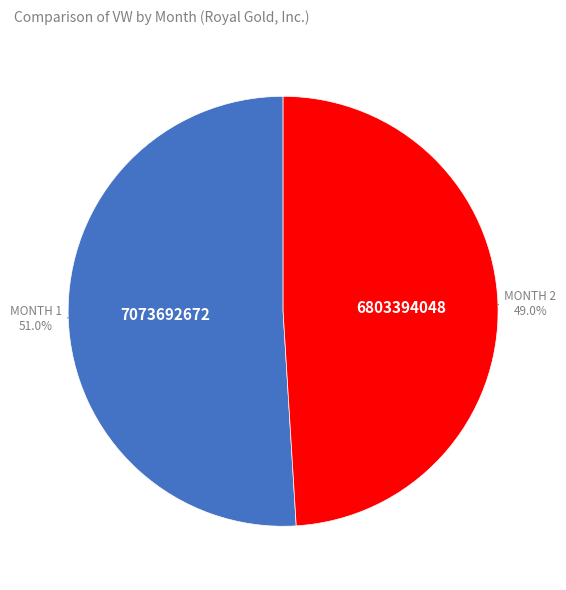

Is there any slice that represents more than half of the pie?

Yes